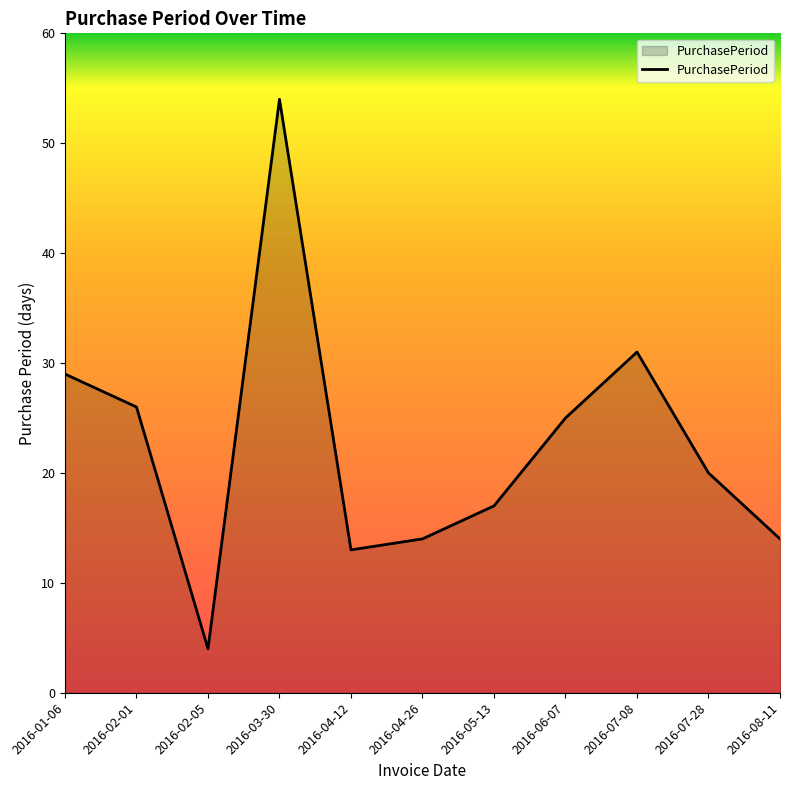

The chart shows a value of 14 at 2016-04-26. True or false?

True